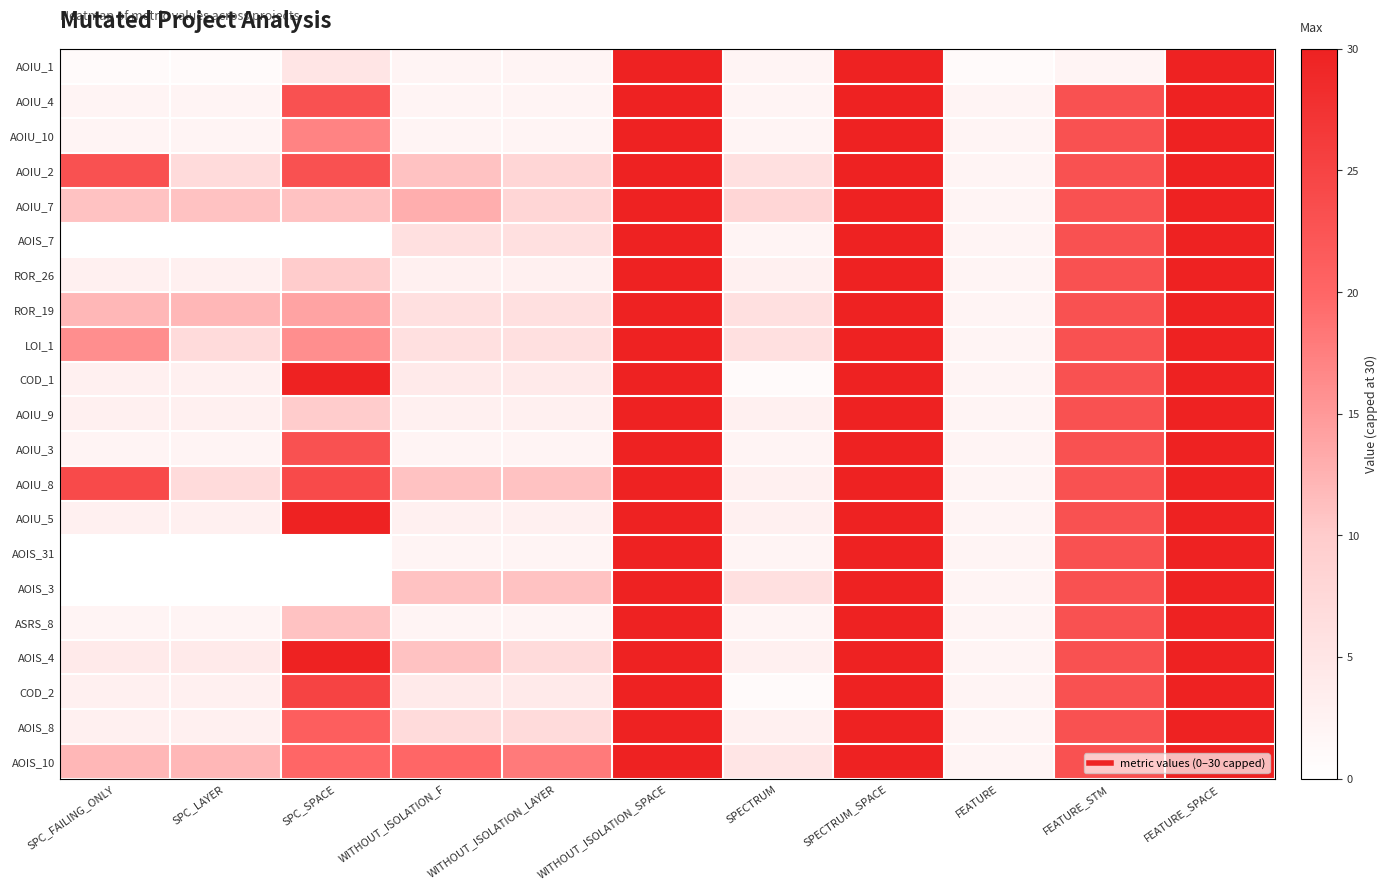

Rank the series at FEATURE_SPACE from highest to lowest value.

AOIU_1, AOIU_4, AOIU_10, AOIU_2, AOIU_7, AOIS_7, ROR_26, ROR_19, LOI_1, COD_1, AOIU_9, AOIU_3, AOIU_8, AOIU_5, AOIS_31, AOIS_3, ASRS_8, AOIS_4, COD_2, AOIS_8, AOIS_10